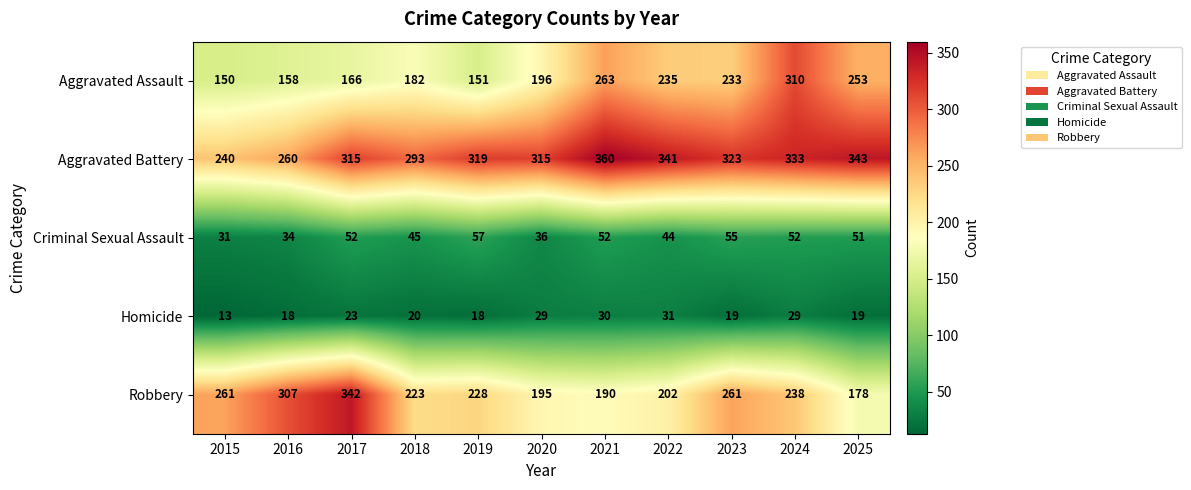

What is the average value of the Homicide series?

23